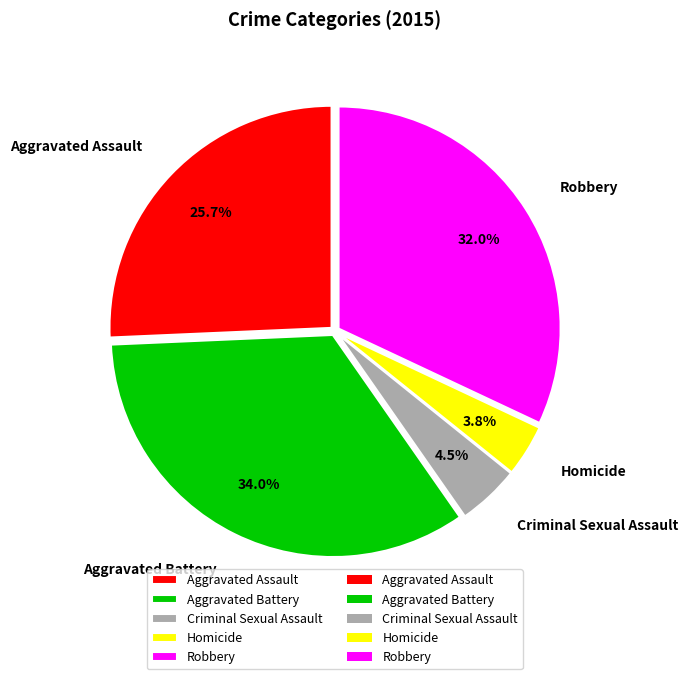

Approximately how many times larger is the value at Aggravated Assault compared to Aggravated Battery?

0.8